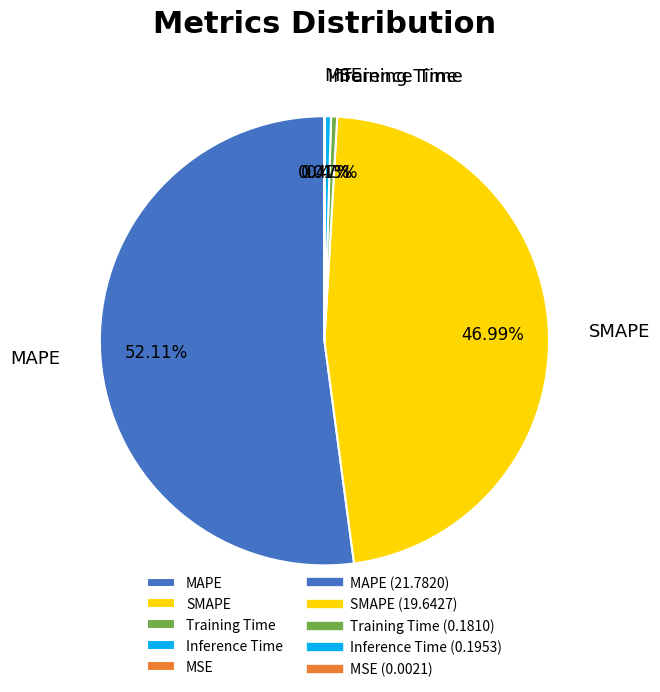

What is the majority slice?

MAPE